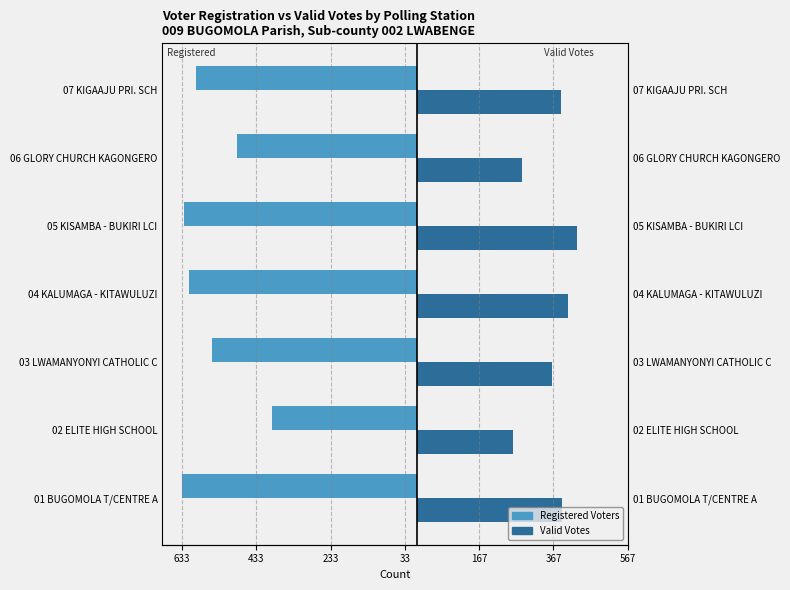

What is the difference between the maximum and minimum values in the Valid Votes series?

171